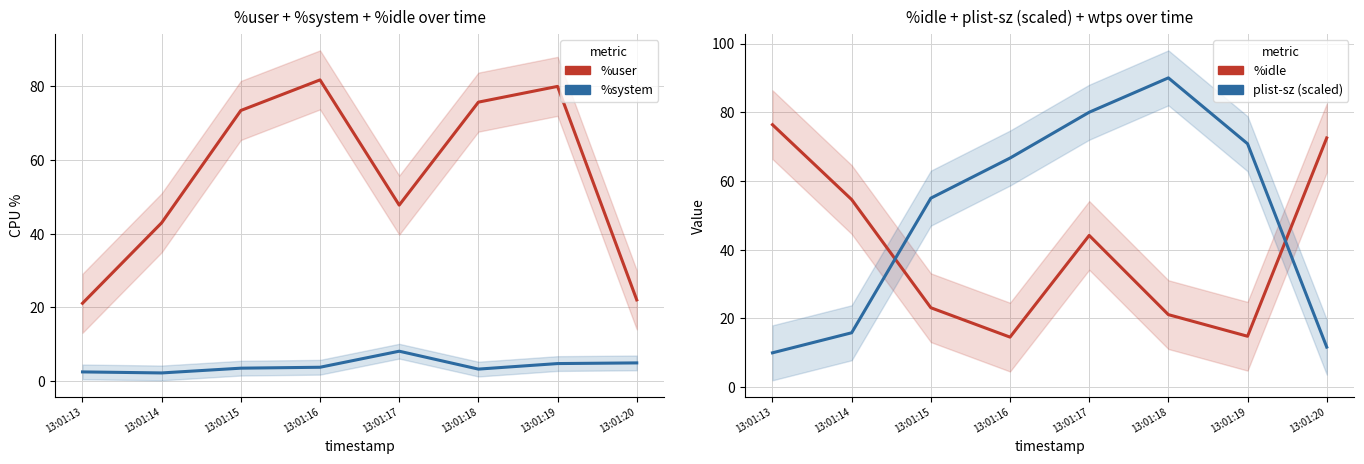

Which label corresponds to the largest value in the chart?

13:01:18